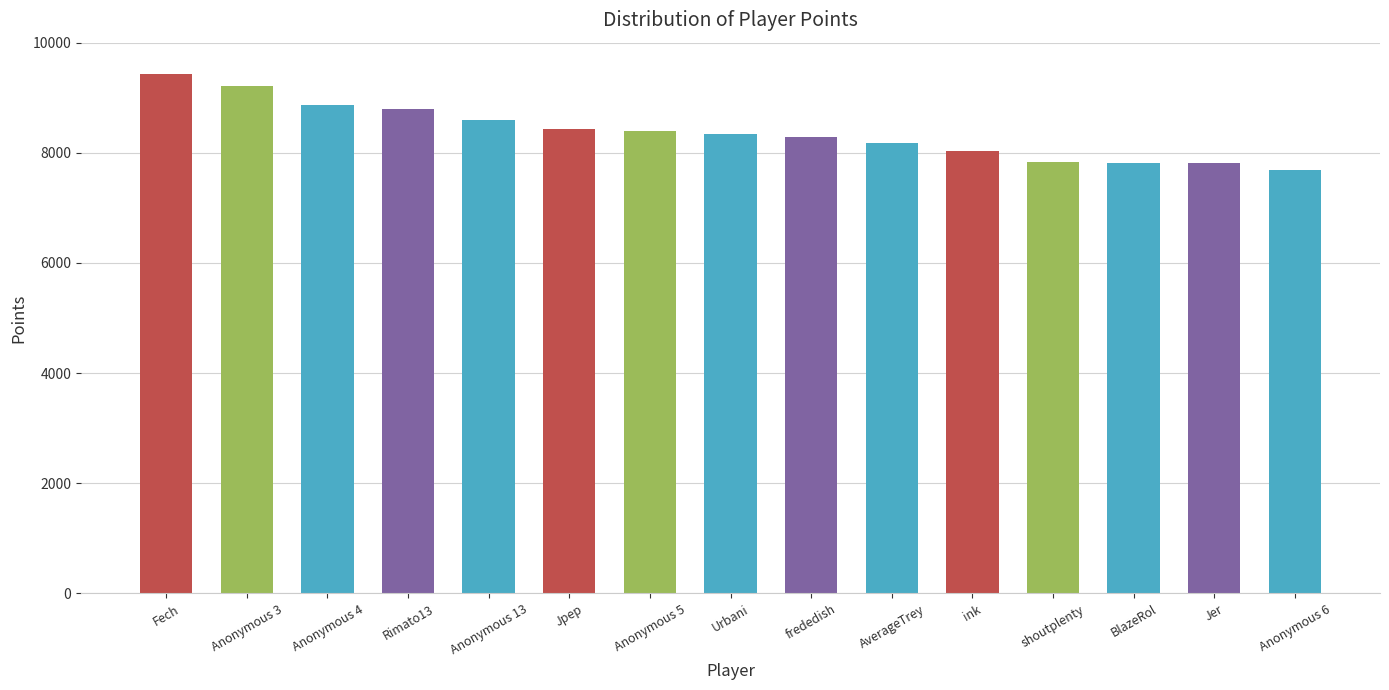

What is the sum of the values at Jer and Anonymous 6?

15490